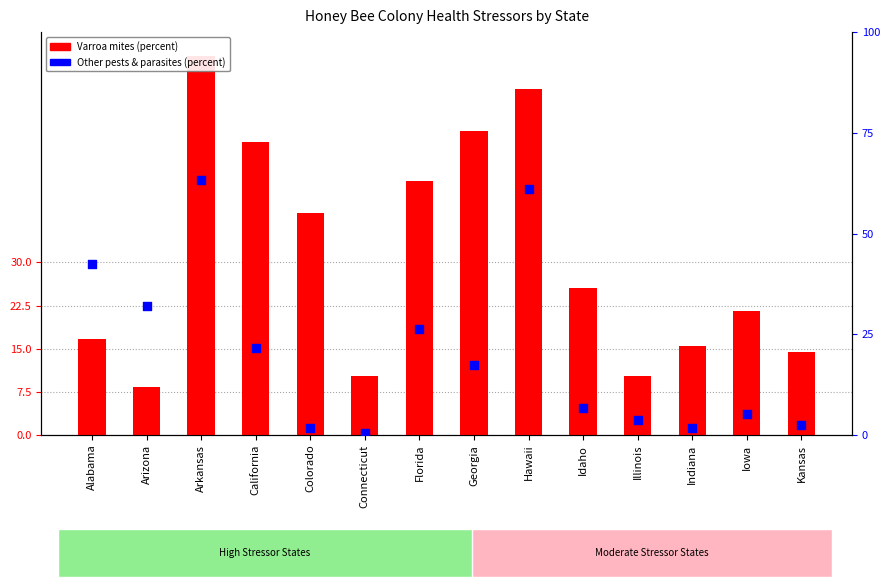

At which category is the sum across all series the highest?

Arkansas